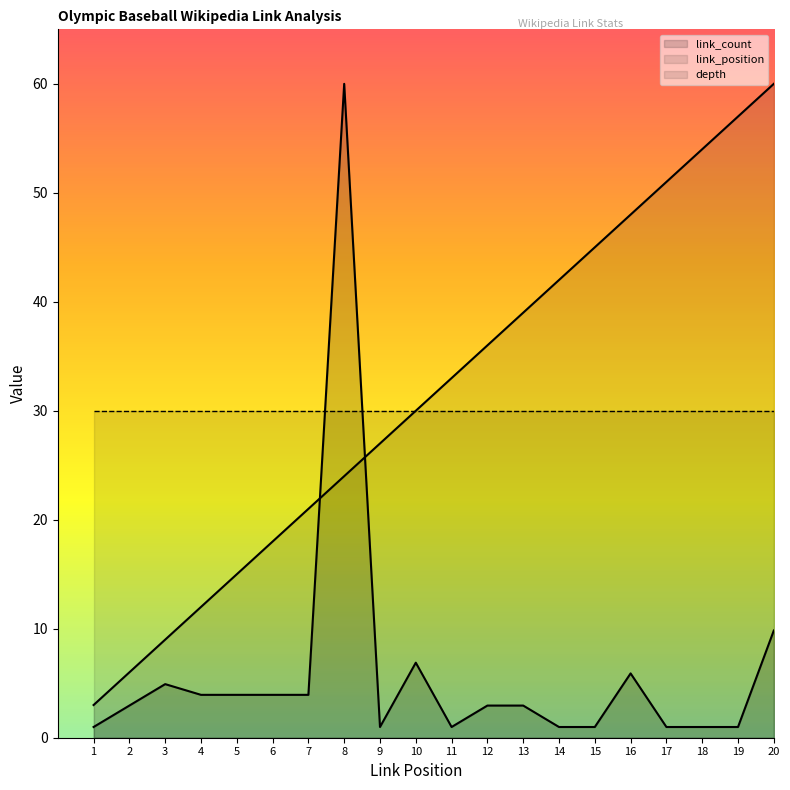

What is the value of the link_position point at the 18th from the left?

54.0